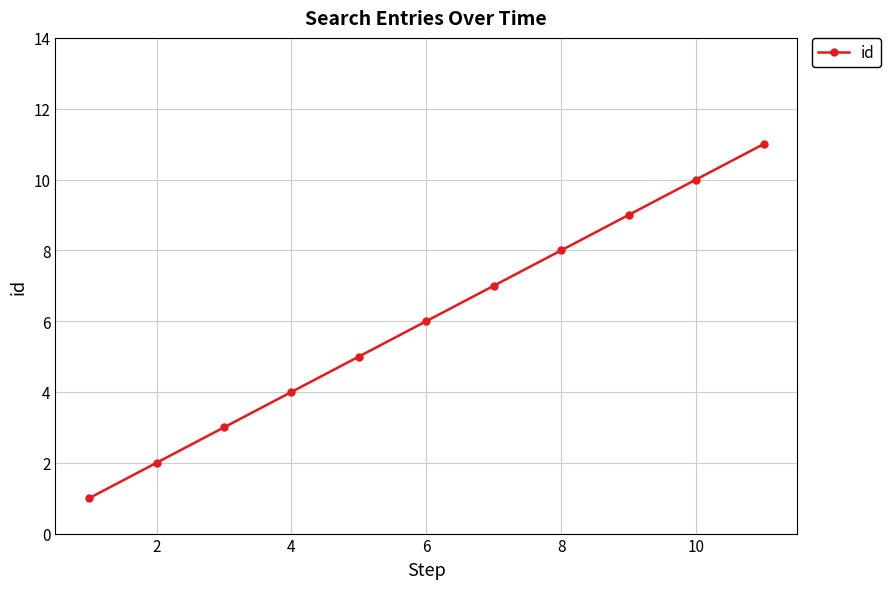

Count the number of categories in the chart.

11